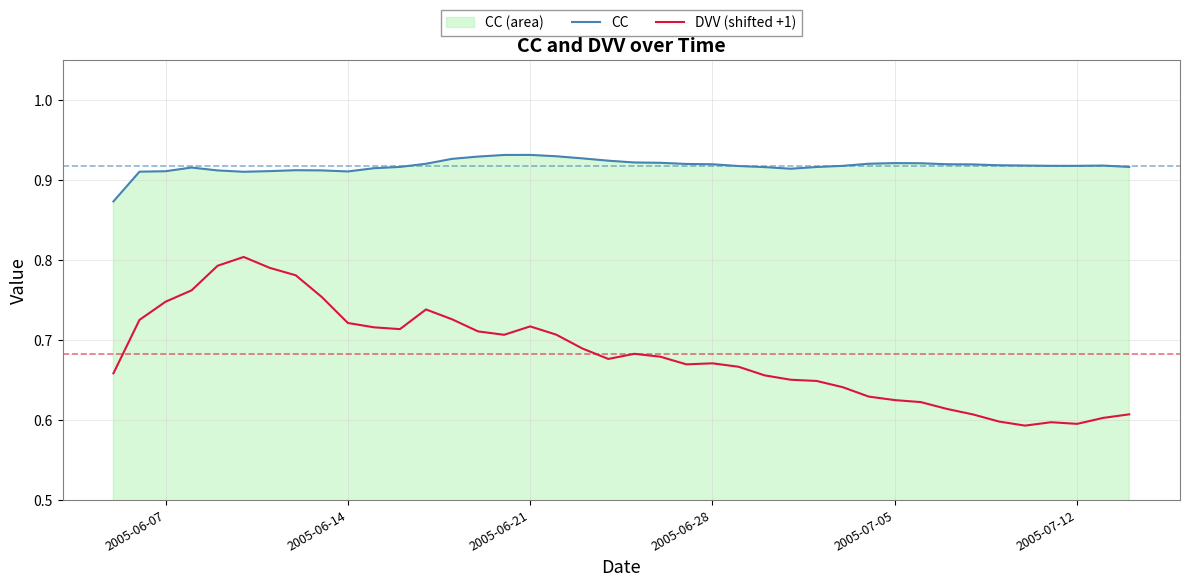

How many lines are shown in the chart?

2